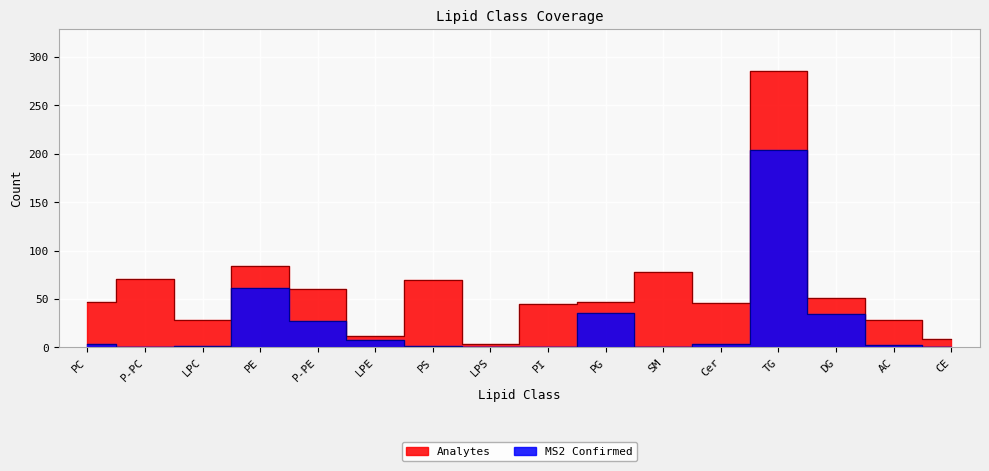

Where is Analytes nearest to the value 145?

PE